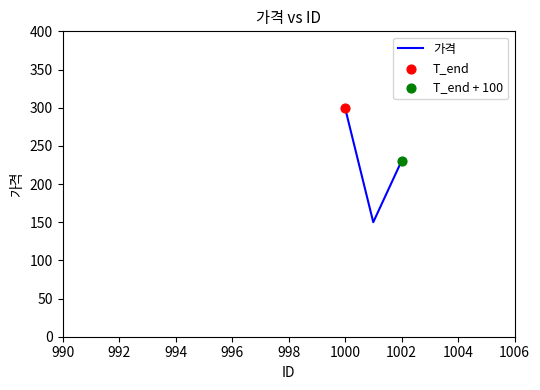

What is the difference between the maximum and second lowest values?

70